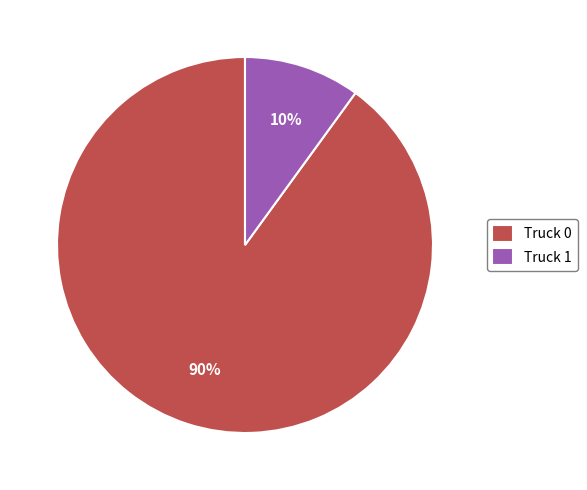

What percentage is the Truck 1 slice, to the nearest percent?

10%